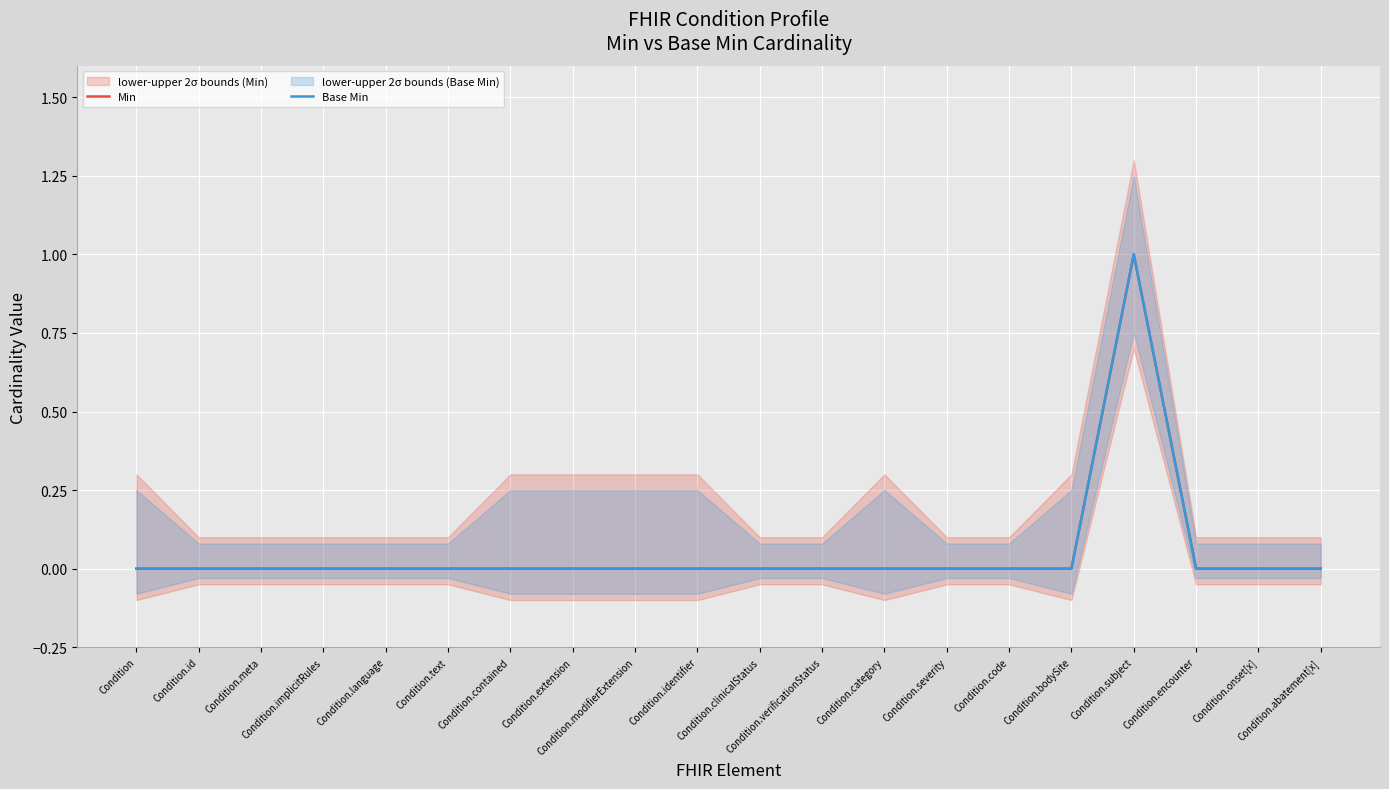

True or false: Min and Base Min cross at least once.

False